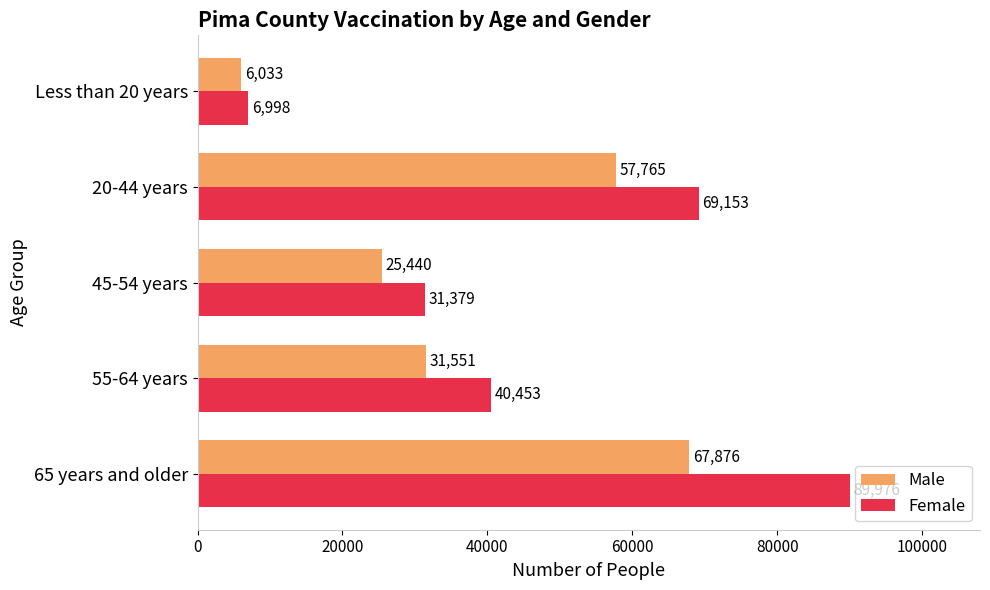

The Male series shows 6033 at Less than 20 years. True or false?

True